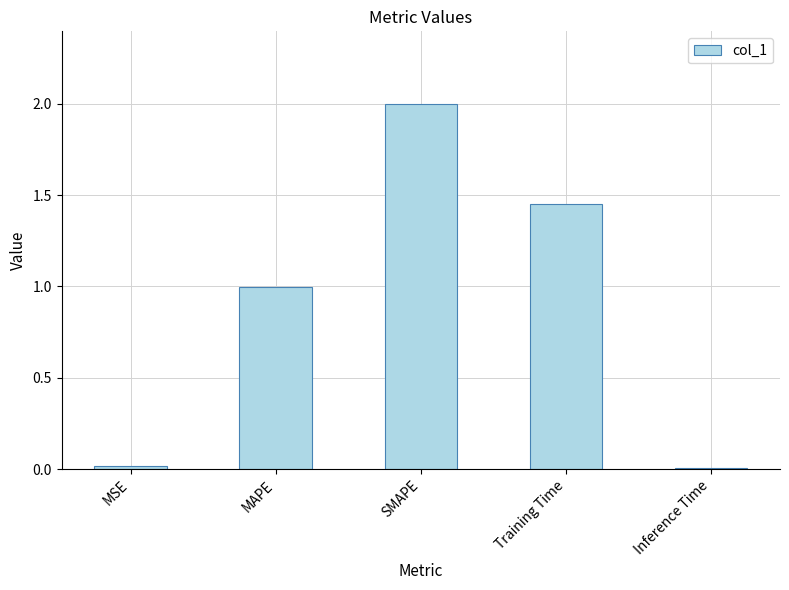

What is the label of the 1st bar from the right?

Inference Time